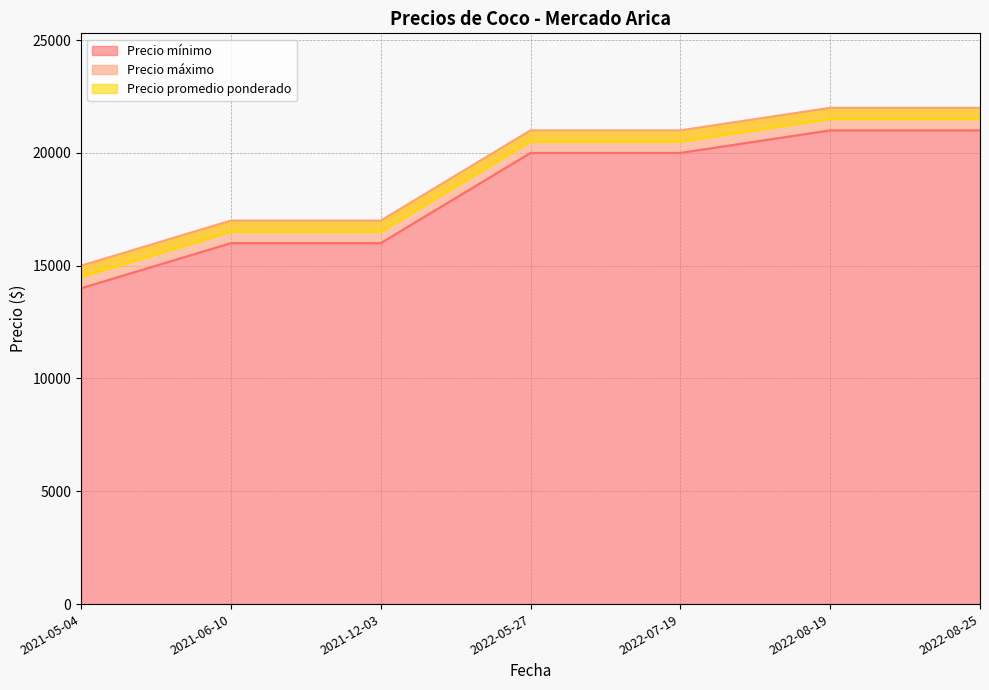

True or false: Precio mínimo and Precio máximo intersect in this chart.

False